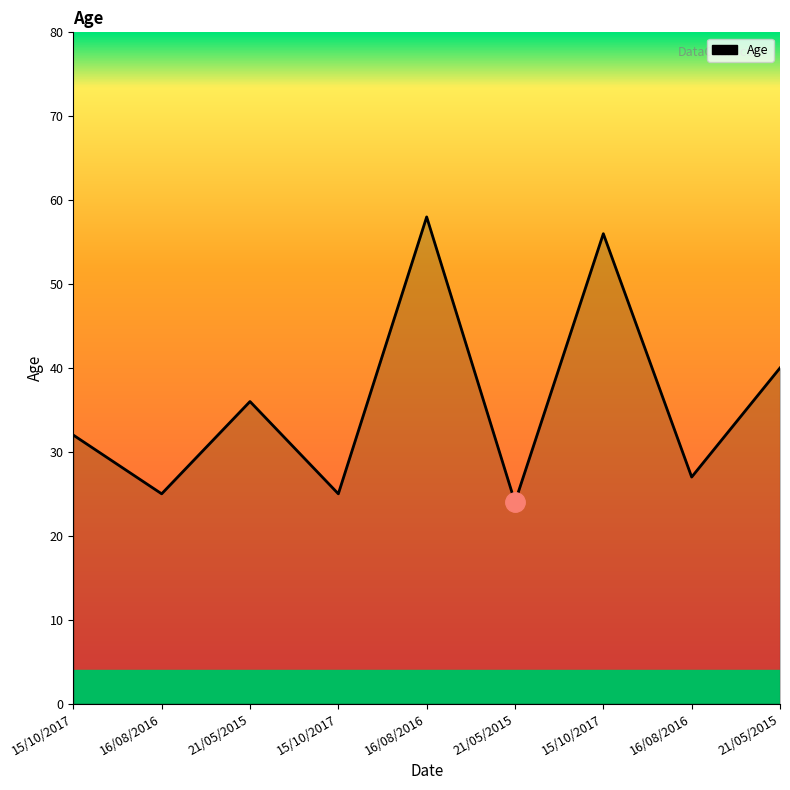

Rank the categories by value from highest to lowest.

16/08/2016, 15/10/2017, 21/05/2015, 21/05/2015, 15/10/2017, 16/08/2016, 16/08/2016, 15/10/2017, 21/05/2015